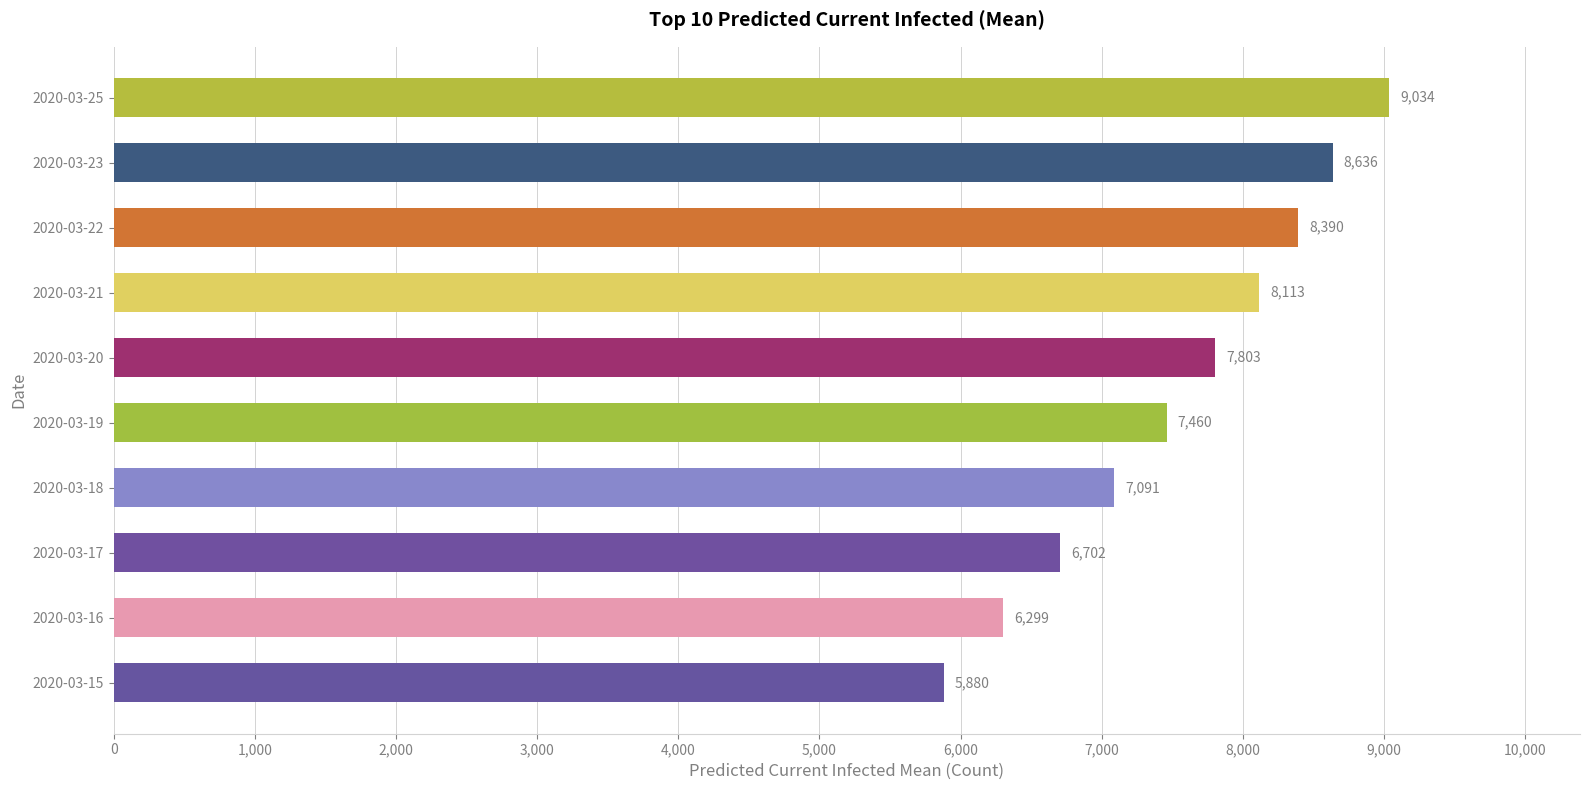

Are the bars horizontal?

Yes